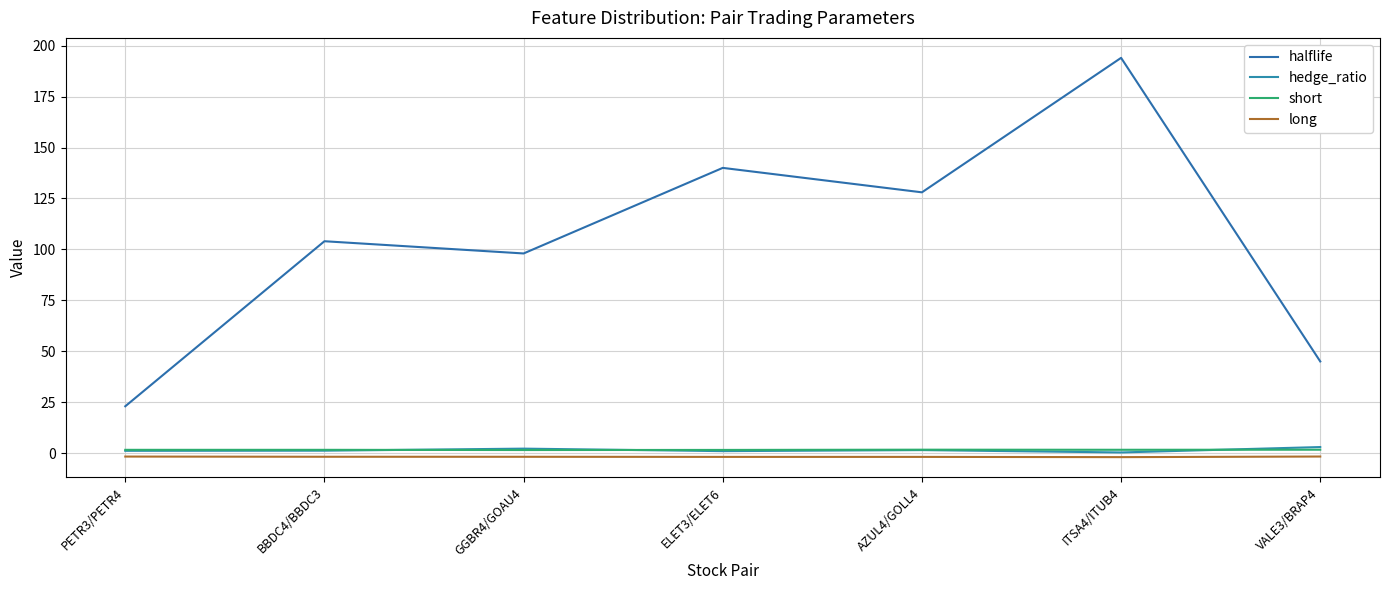

True or false: halflife has a value of 194.0 at ITSA4/ITUB4.

True